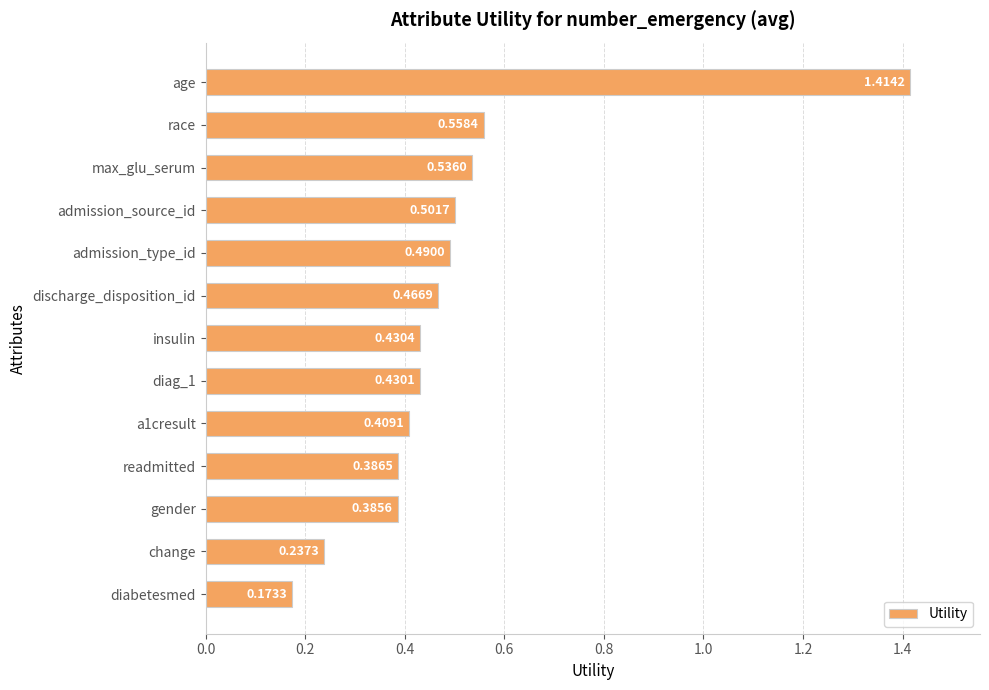

How many data points does each series have?

13